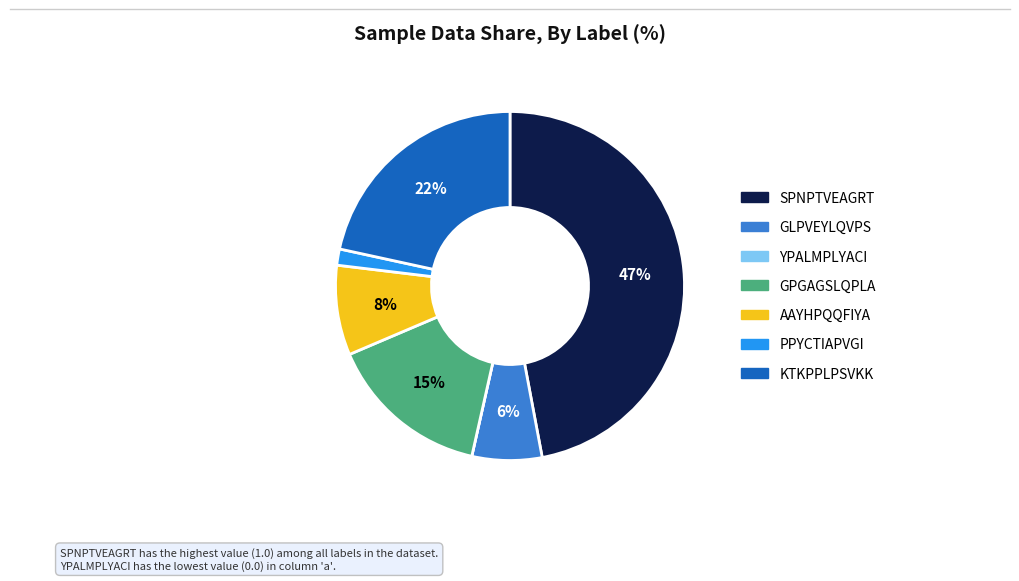

Combined, do KTKPPLPSVKK and GPGAGSLQPLA account for over 50%?

No